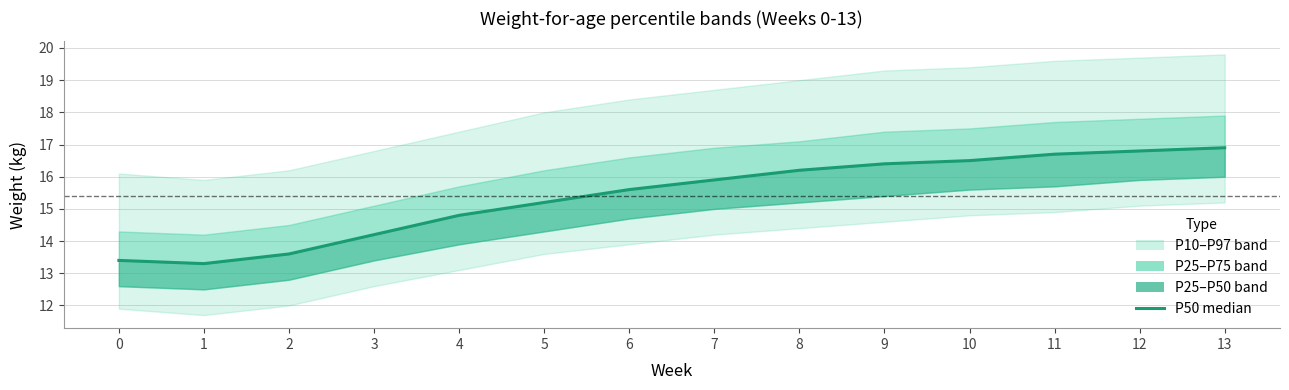

Which category has the lowest value across all series?

1